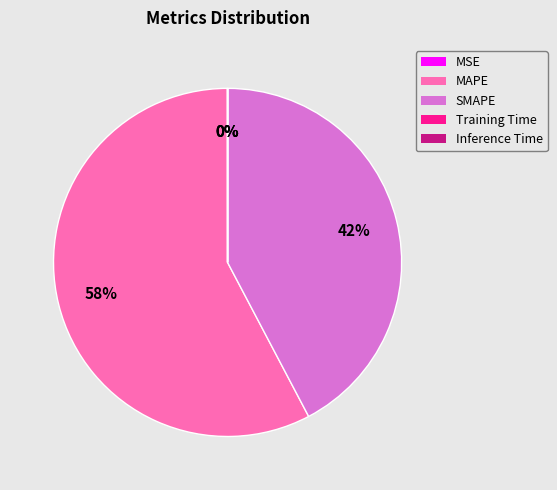

Is MAPE the majority of the pie?

Yes